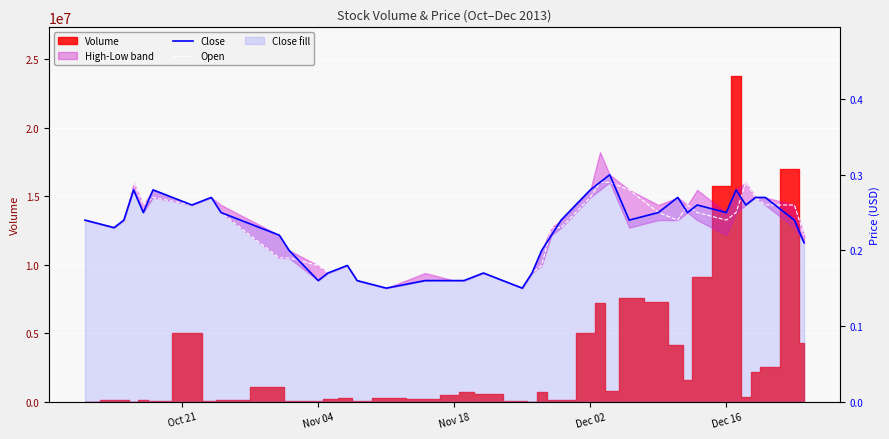

True or false: Open has more than 2 interior local peaks.

True